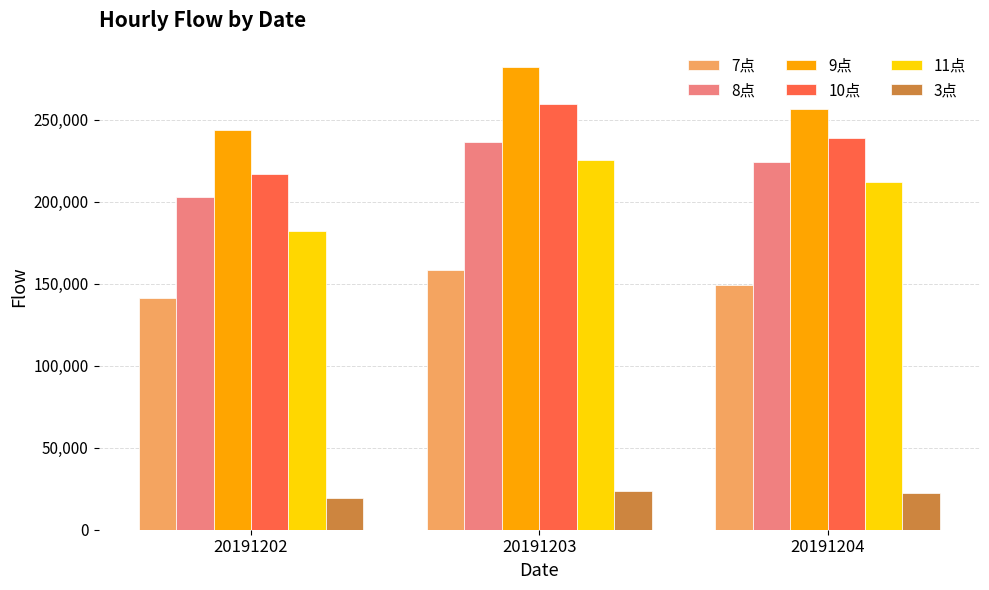

Which series has the largest range (max minus min)?

11点